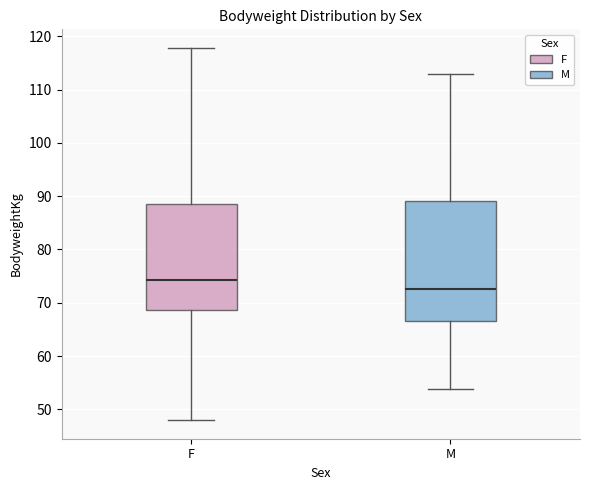

Comparing the boxes themselves (not the whiskers), which one is the tallest?

M